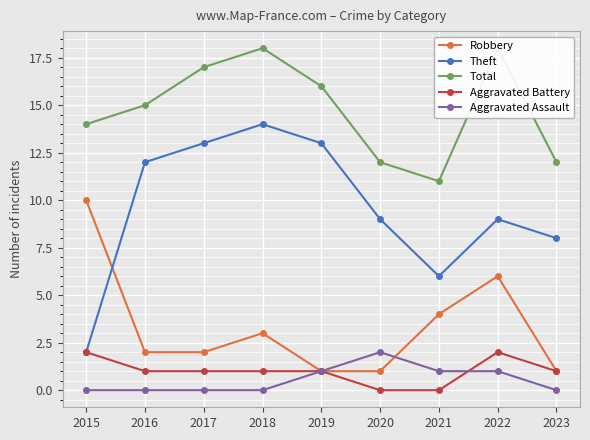

What is the minimum value for Theft?

2